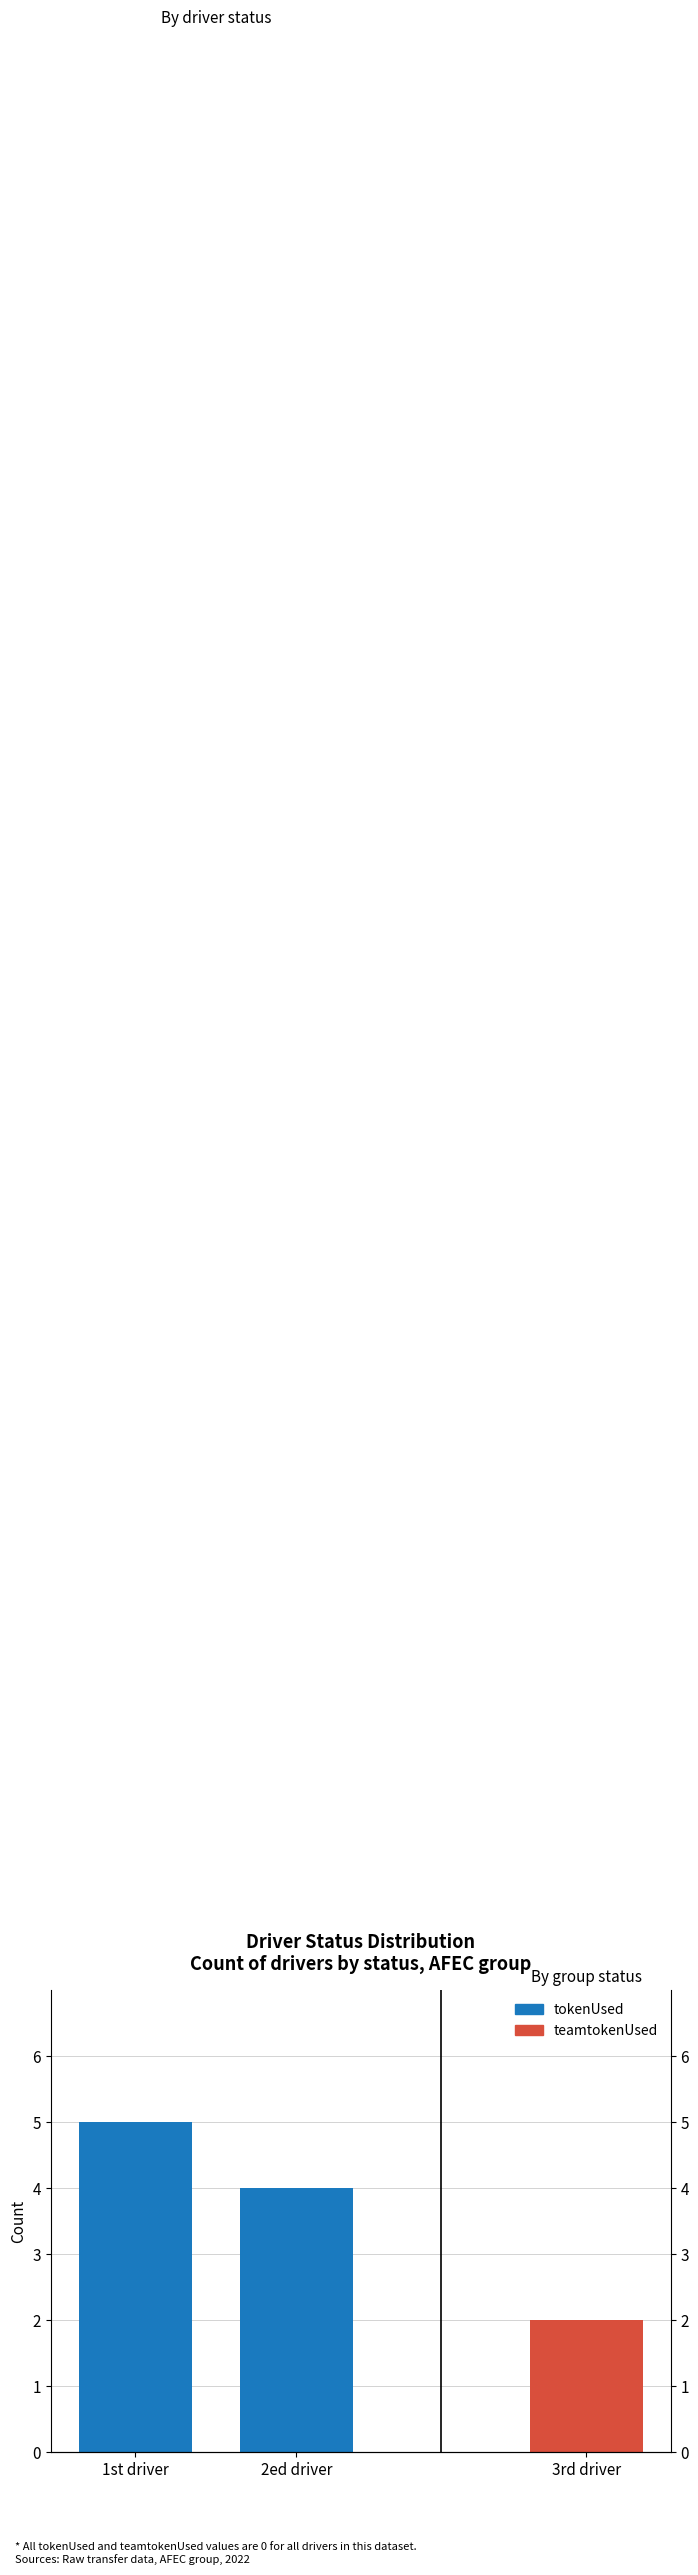

What is the change in value from 1st driver to 2ed driver?

-1